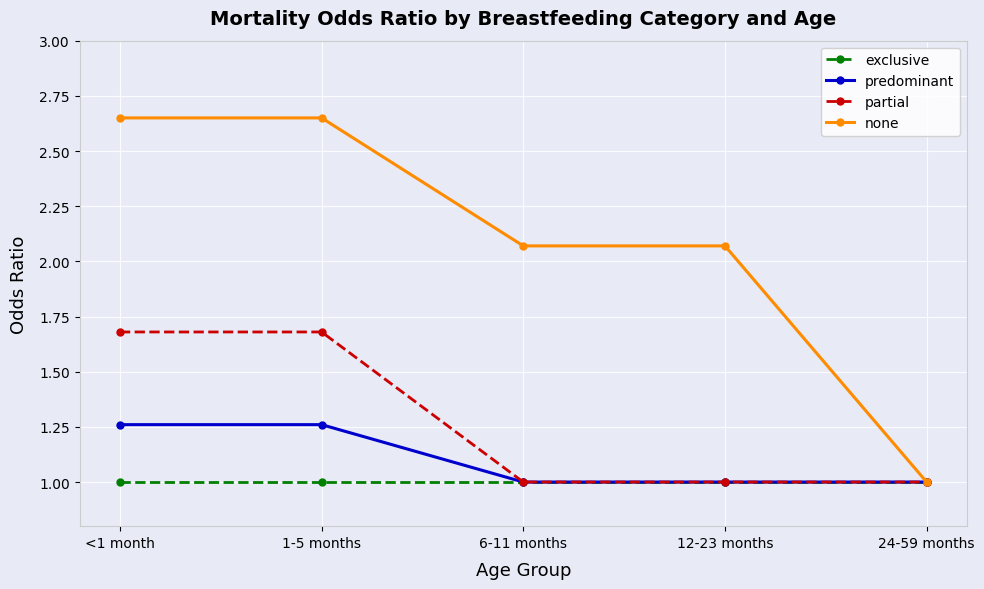

The value of partial at <1 month is 1.7. True or false?

True